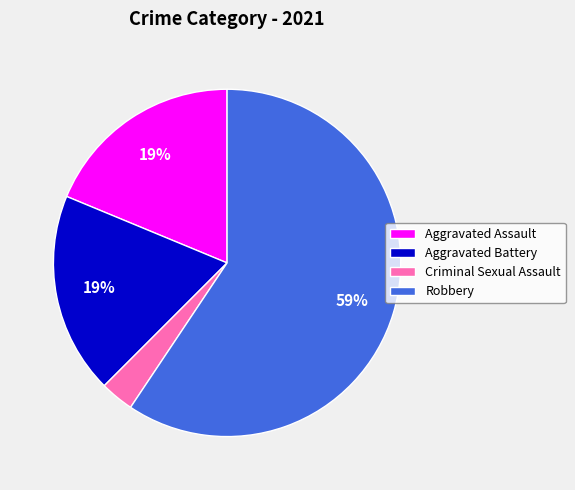

To the nearest percent, what is the difference between the largest and smallest slice percentages?

56%